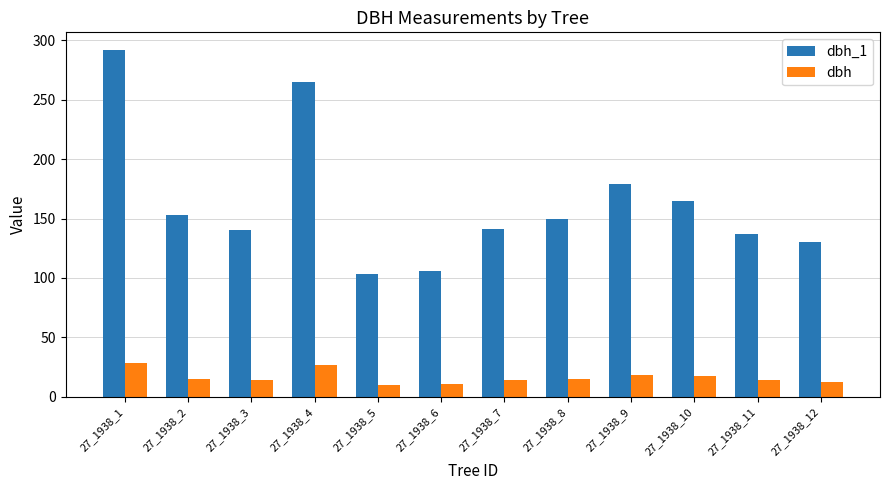

At which category is the sum across all series the highest?

27_1938_1